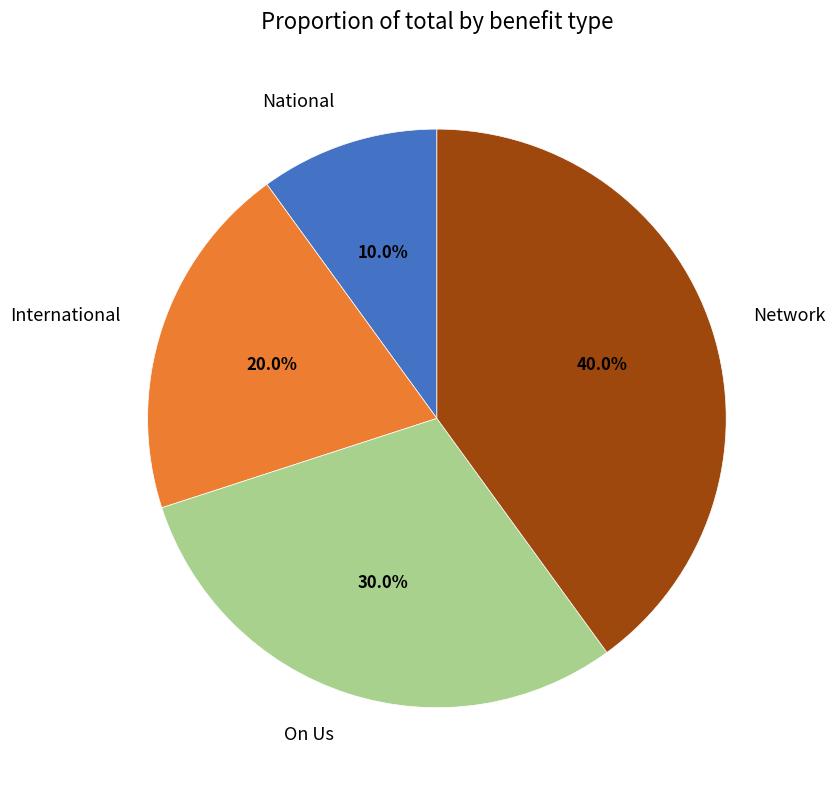

To the nearest percent, what is the average slice percentage?

25%